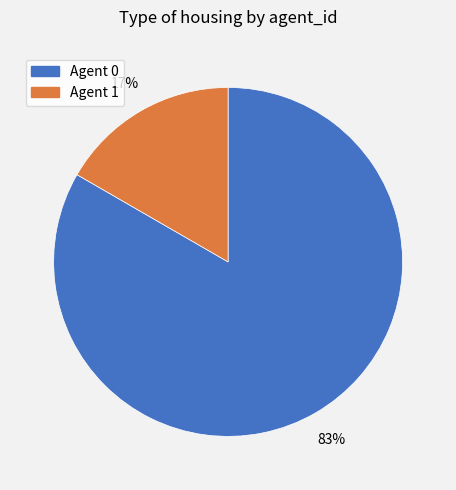

Rank the categories by value from lowest to highest.

Agent 1, Agent 0